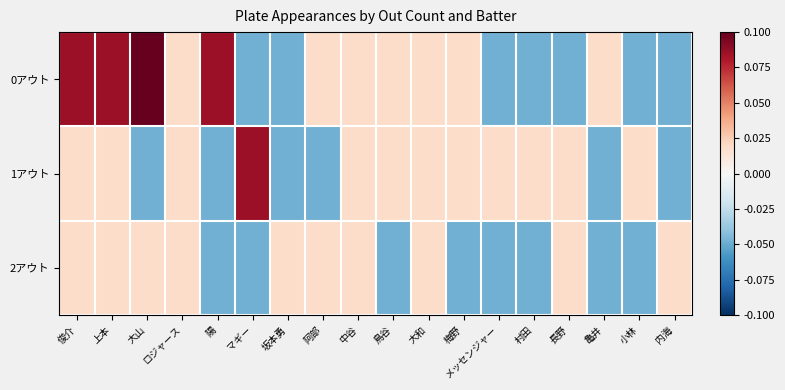

Reading left to right, extract all data points from this chart.

0アウト: 俊介=0.1	上本=0.1	大山=0.2	ロジャース=0.0	陽=0.1	マギー=-0.0	坂本勇=-0.0	阿部=0.0	中谷=0.0	鳥谷=0.0	大和=0.0	梅野=0.0	メッセンジャー=-0.0	村田=-0.0	長野=-0.0	亀井=0.0	小林=-0.0	内海=-0.0
1アウト: 俊介=0.0	上本=0.0	大山=-0.0	ロジャース=0.0	陽=-0.0	マギー=0.1	坂本勇=-0.0	阿部=-0.0	中谷=0.0	鳥谷=0.0	大和=0.0	梅野=0.0	メッセンジャー=0.0	村田=0.0	長野=0.0	亀井=-0.0	小林=0.0	内海=-0.0
2アウト: 俊介=0.0	上本=0.0	大山=0.0	ロジャース=0.0	陽=-0.0	マギー=-0.0	坂本勇=0.0	阿部=0.0	中谷=0.0	鳥谷=-0.0	大和=0.0	梅野=-0.0	メッセンジャー=-0.0	村田=-0.0	長野=0.0	亀井=-0.0	小林=-0.0	内海=0.0